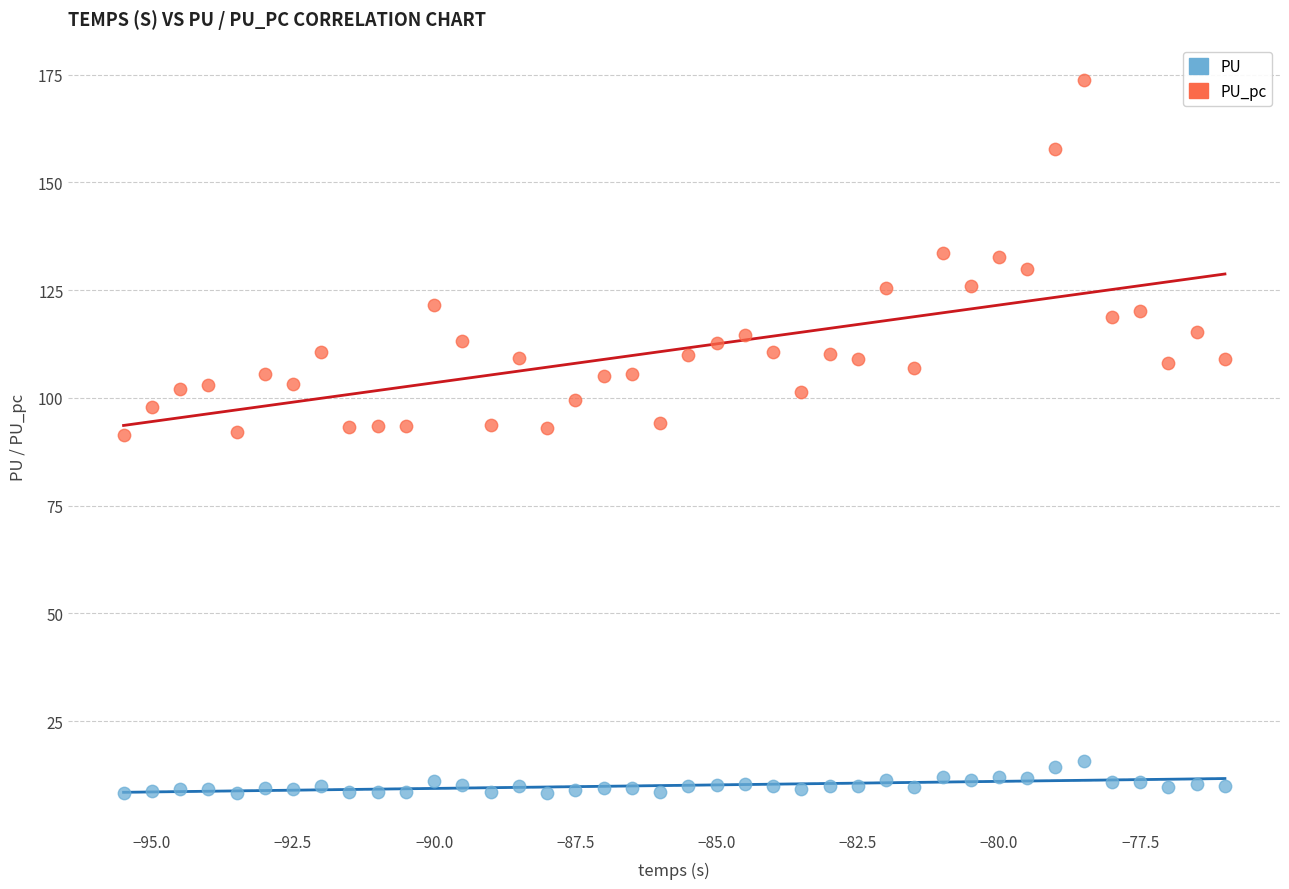

Which series contains the lowest Y value?

PU